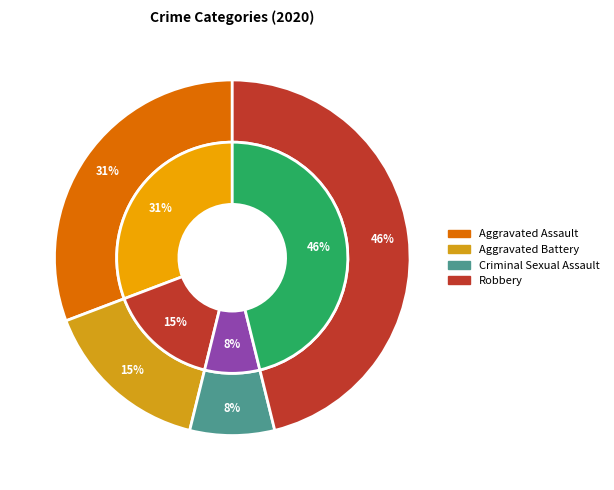

Does Criminal Sexual Assault represent more than half of the total?

No